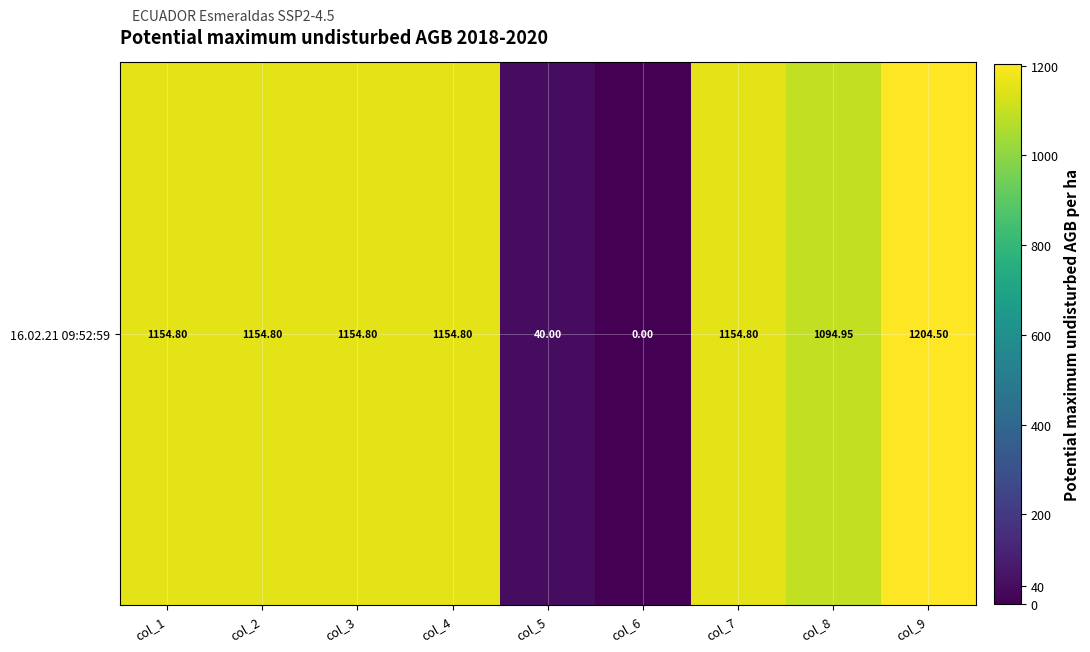

What is the average value?

901.5